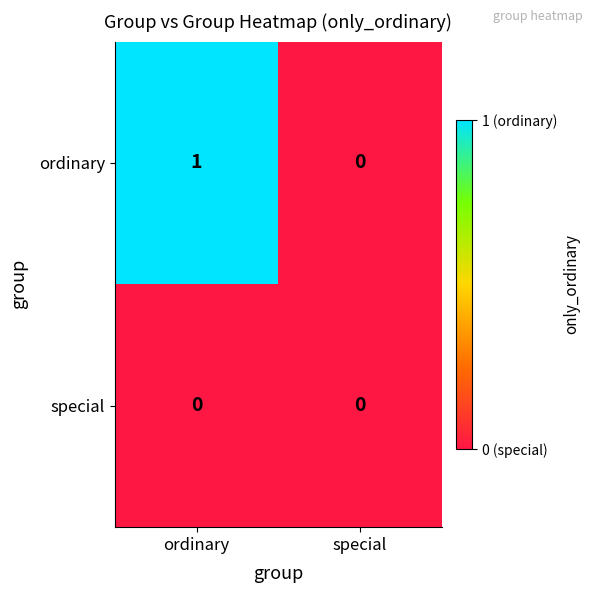

Which series has the largest total across all categories?

ordinary